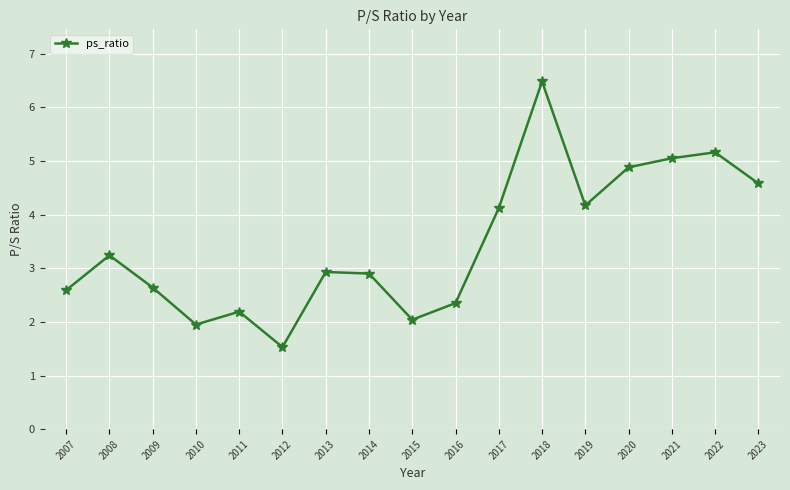

What is the sum of all values?

58.8